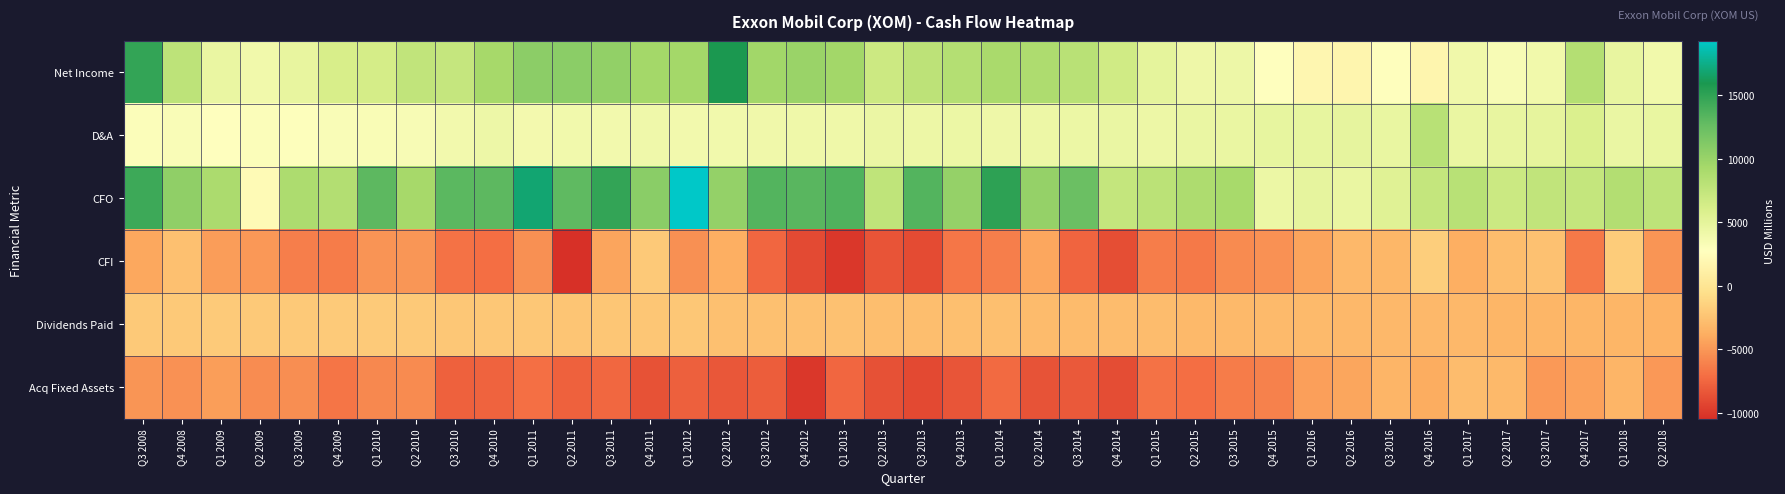

Rank the series at Q4 2012 from lowest to highest value.

Acq Fixed Assets, CFI, Dividends Paid, D&A, Net Income, CFO